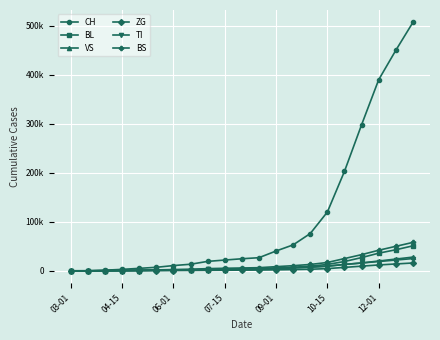

Which series has the largest total across all categories?

CH